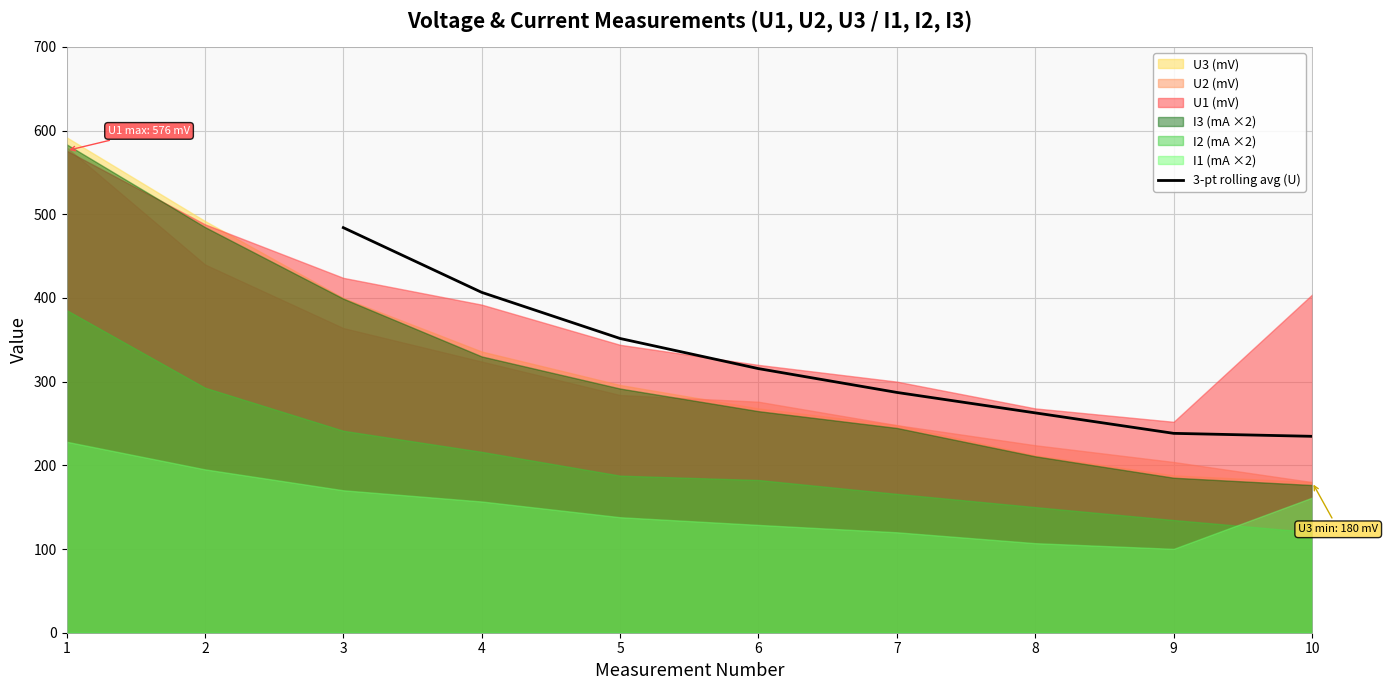

What is the lowest value of the 3-pt rolling avg (U) series?

234.7